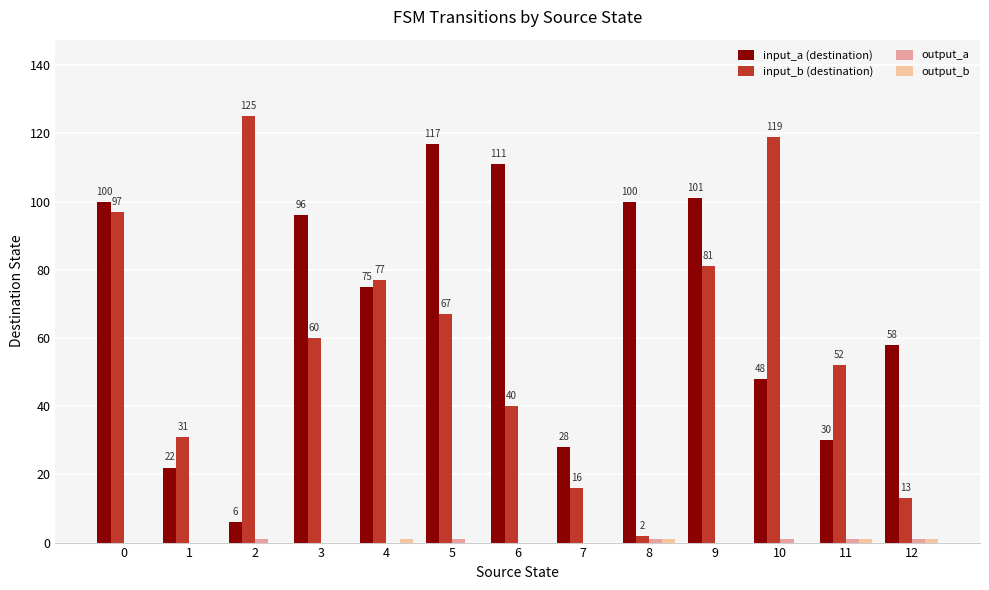

What is the sum of the input_b (destination) values at 12 and 2?

138